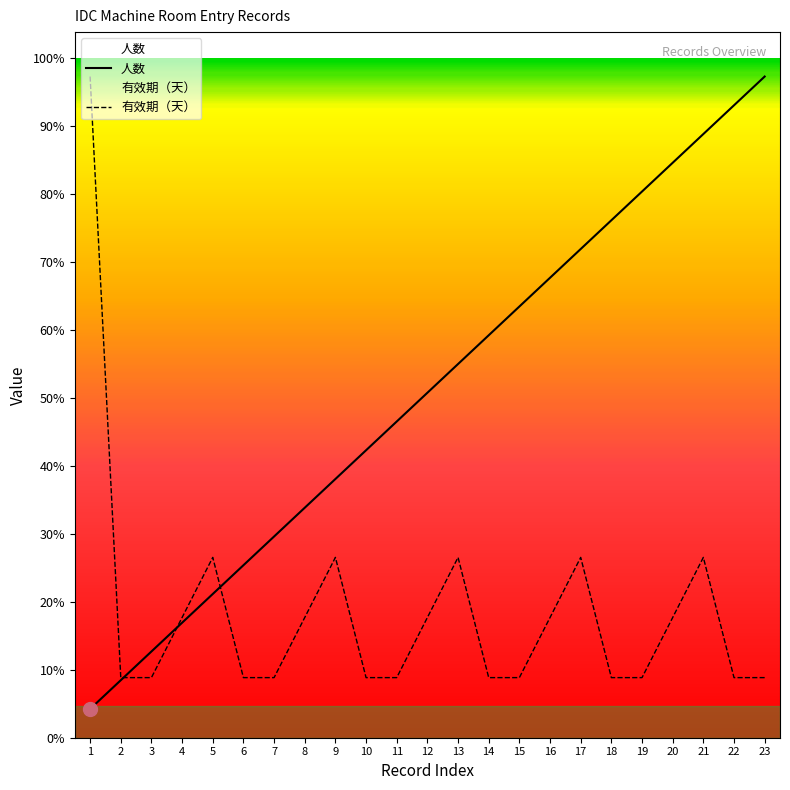

At which label is 人数 closest to 132?

12